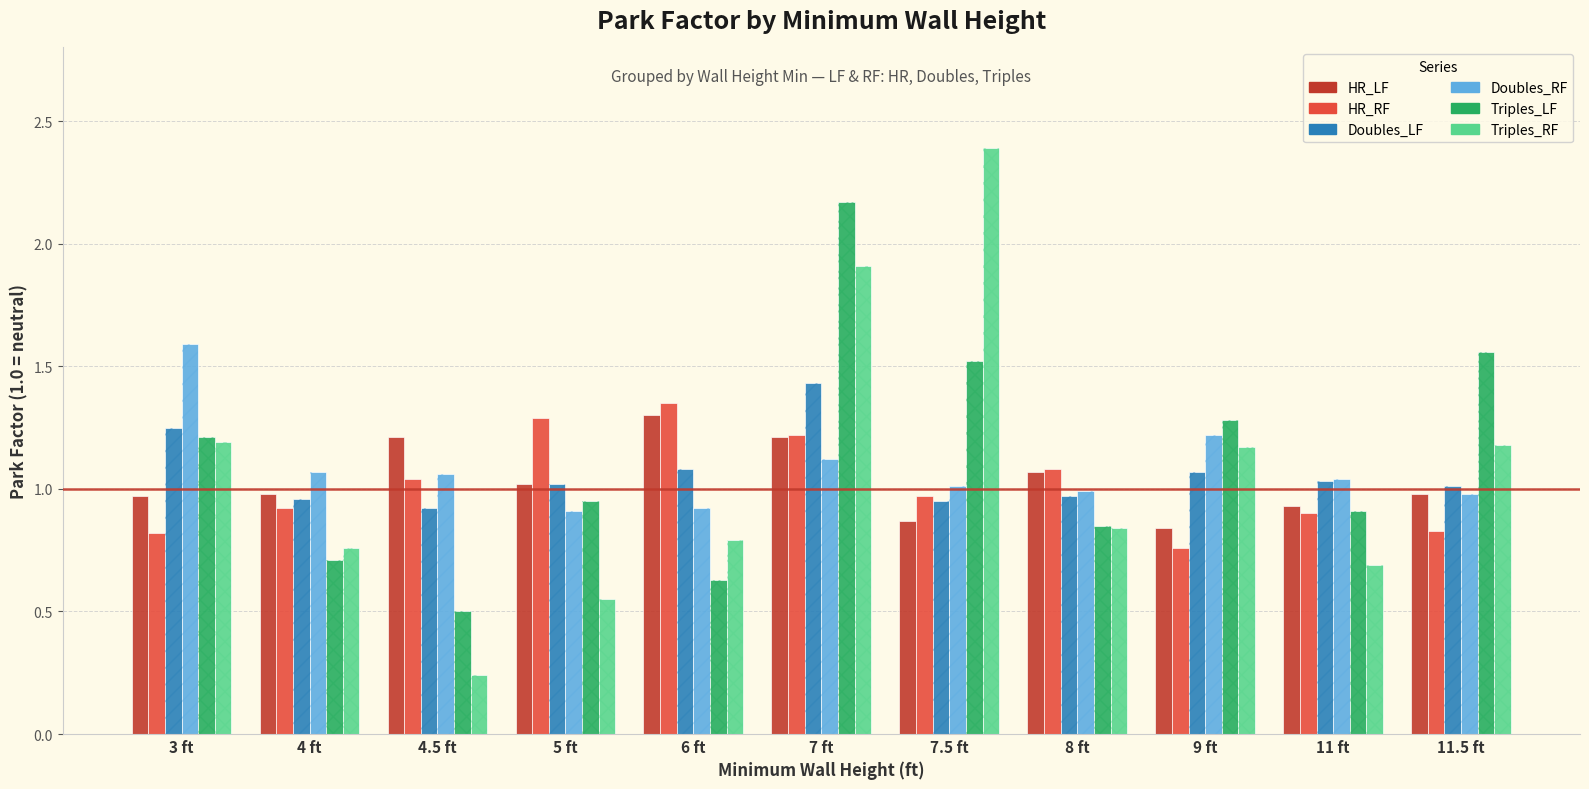

How many series are shown in this chart?

6